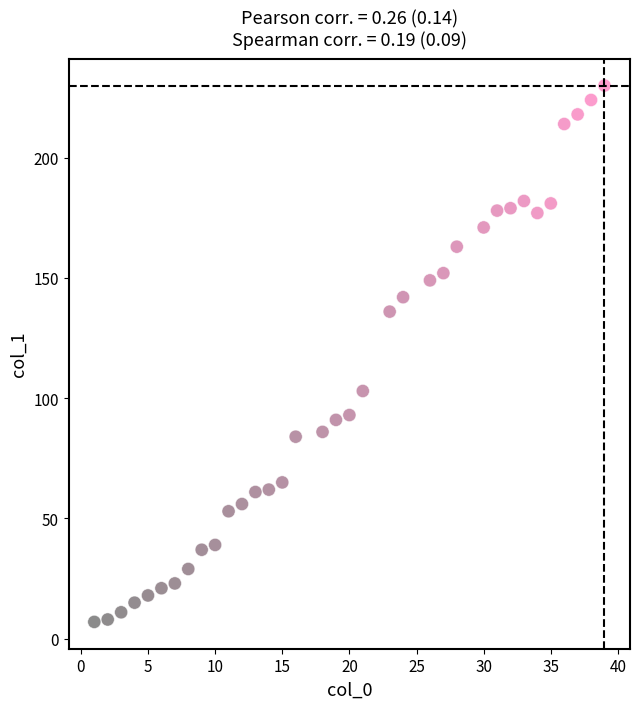

What is the range of X values (max minus min)?

38